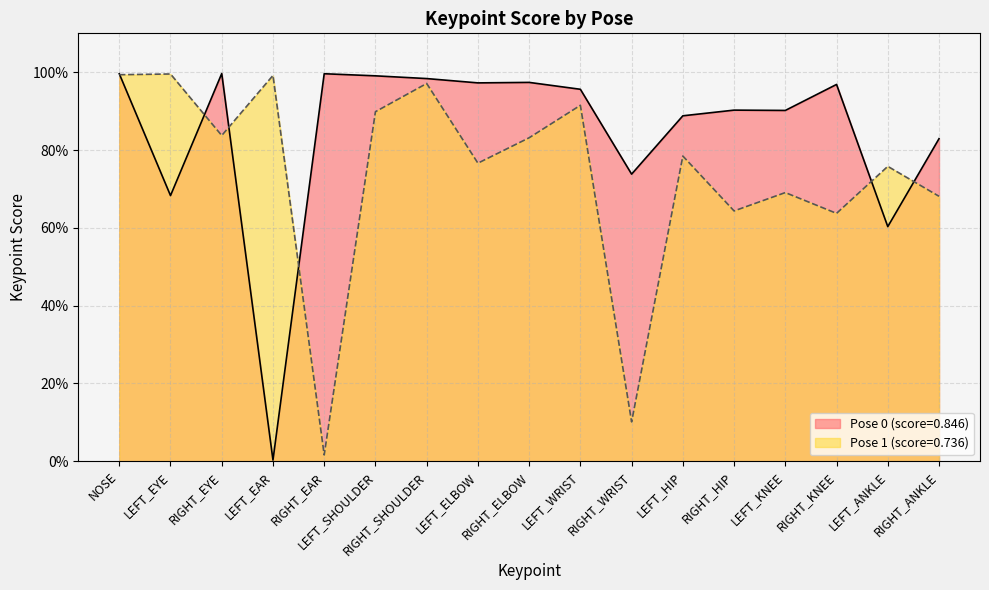

Reading left to right, list all the values displayed in this chart.

keypoint_score_pose0: 1.0	0.7	1.0	0.0	1.0	1.0	1.0	1.0	1.0	1.0	0.7	0.9	0.9	0.9	1.0	0.6	0.8
keypoint_score_pose1: 1.0	1.0	0.8	1.0	0.0	0.9	1.0	0.8	0.8	0.9	0.1	0.8	0.6	0.7	0.6	0.8	0.7